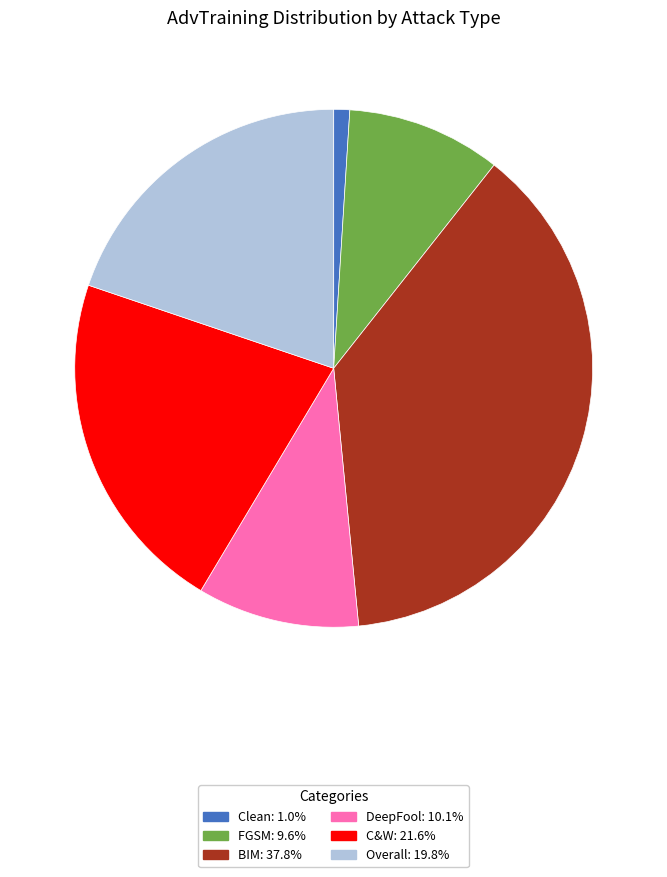

Do FGSM and C&W together represent more than half of the pie?

No